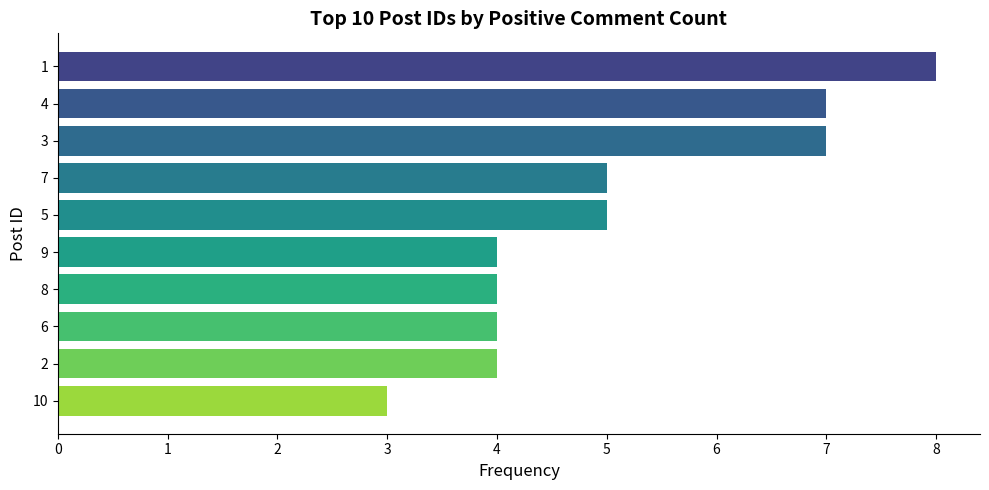

Reading bottom to top, transcribe all the data shown in this chart.

3	4	4	4	4	5	5	7	7	8